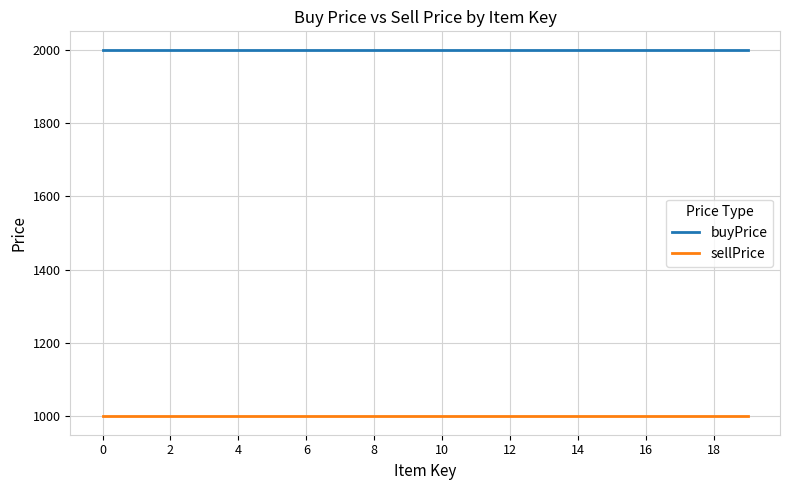

List the series in order of their peak value, lowest first.

sellPrice, buyPrice